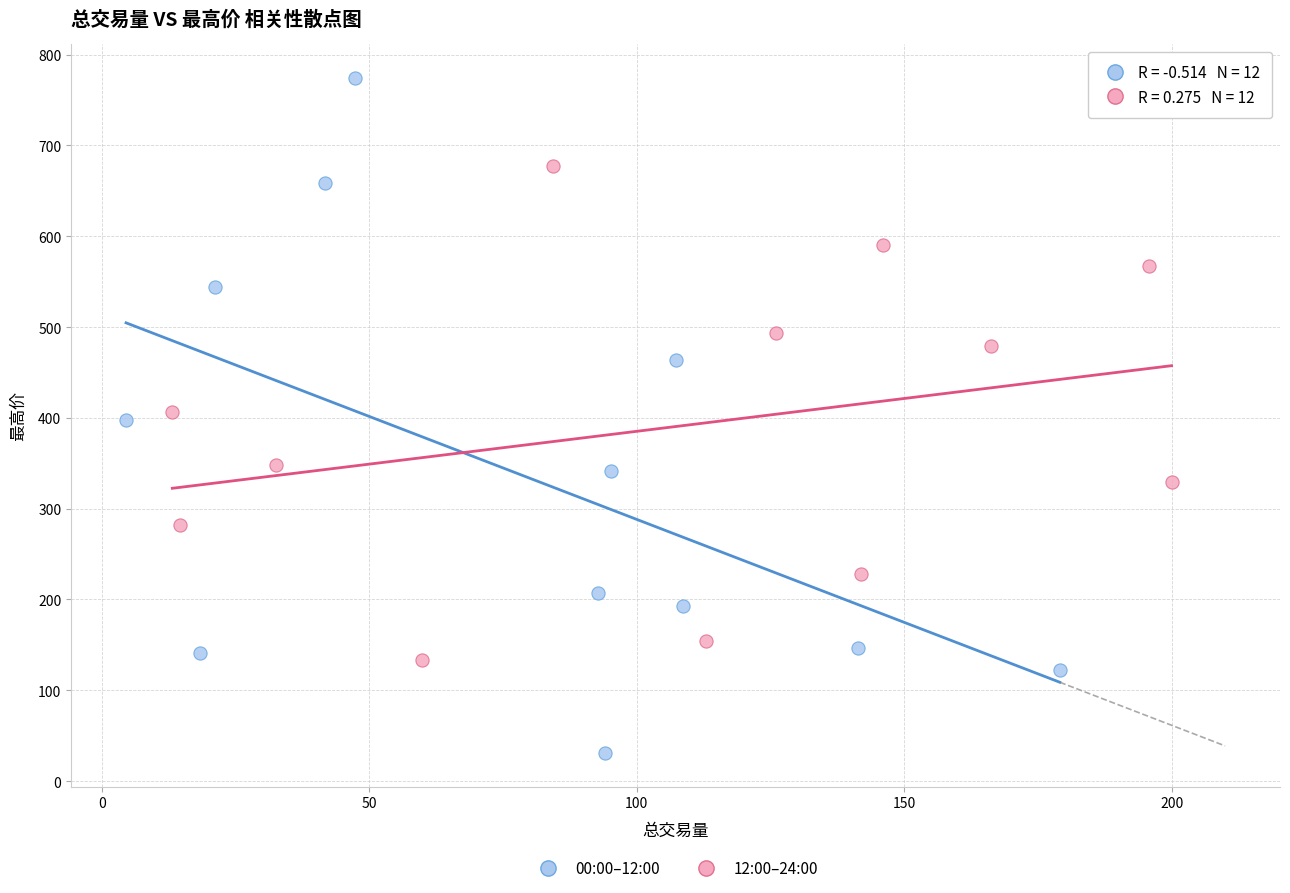

Which series contains the lowest Y value?

00:00–12:00